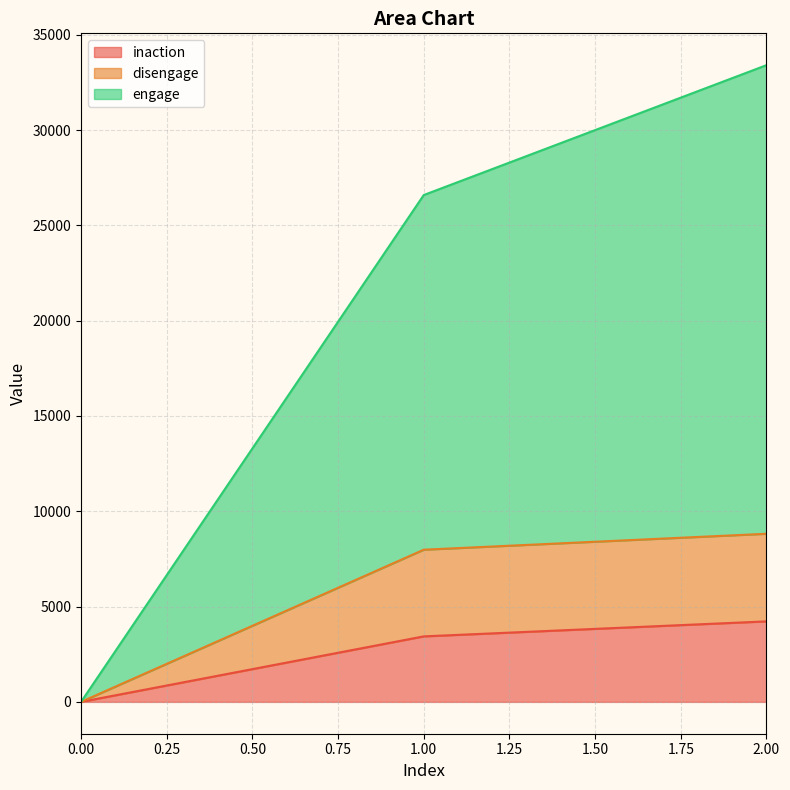

Does the chart have visible grid lines?

Yes